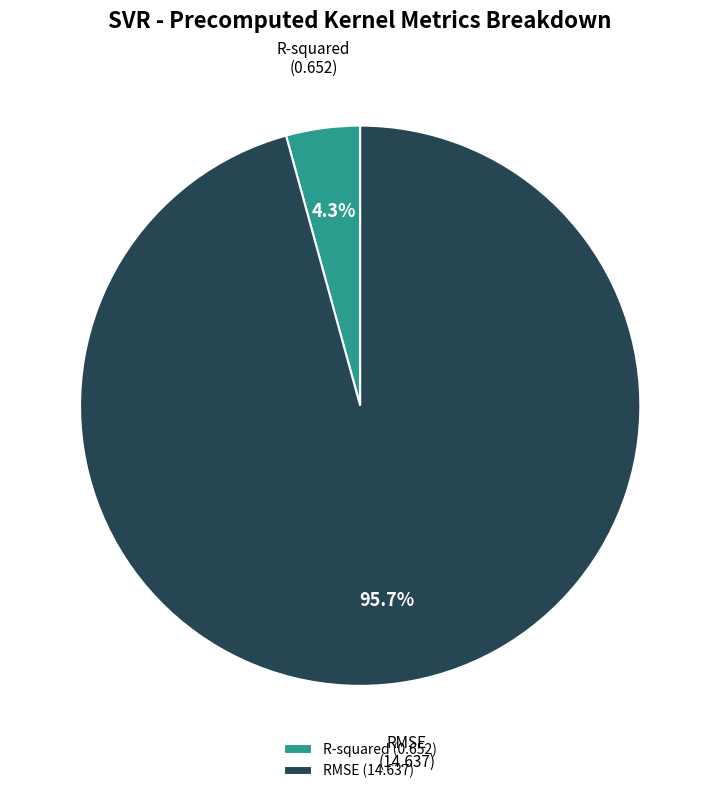

Is it true that RMSE is 96% of the pie?

True